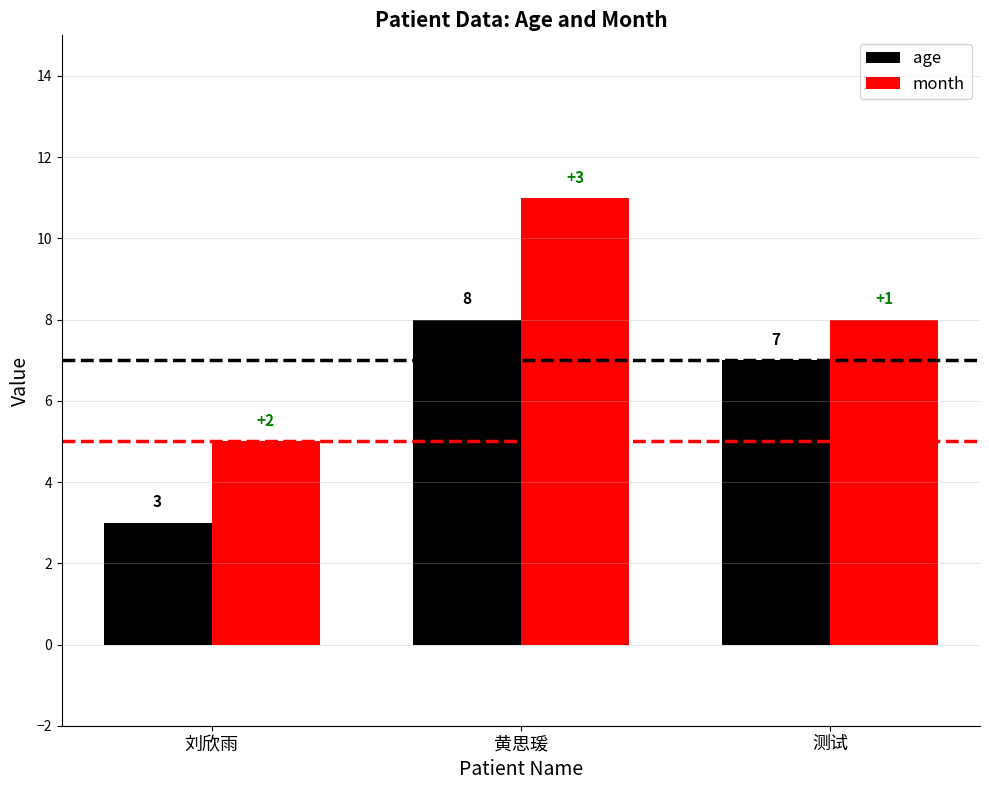

The value of month at 刘欣雨 is 8. True or false?

False